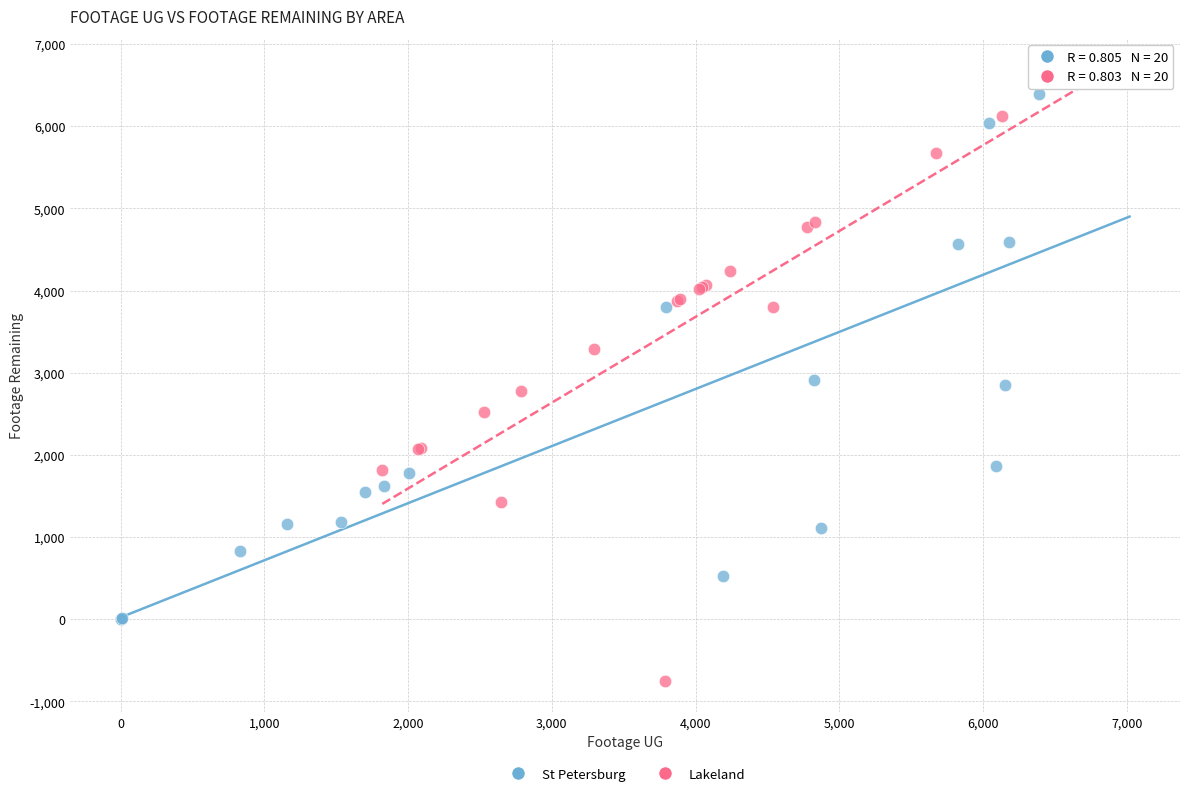

Which series contains the lowest Y value?

Lakeland